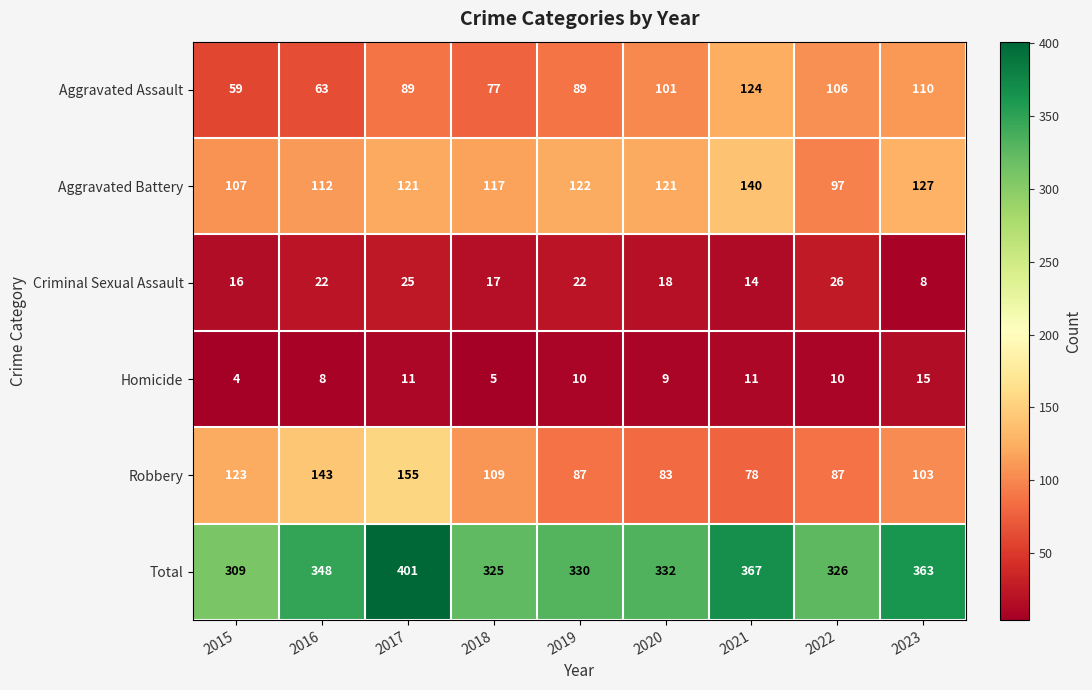

What is the difference between the highest and lowest values at 2022?

316